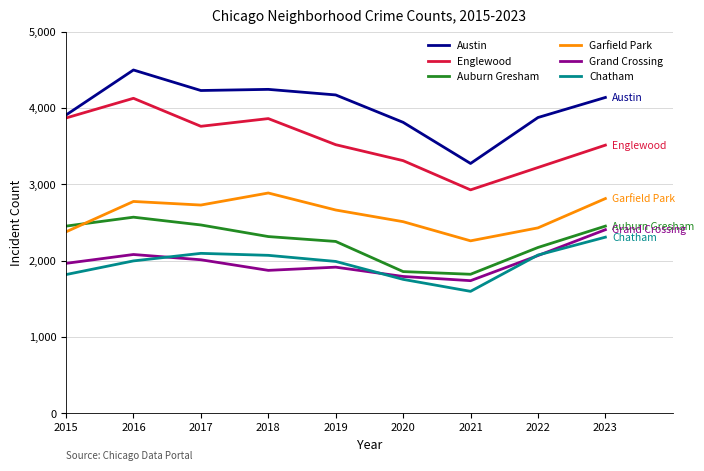

How many interior local peaks does the Garfield Park series have?

2